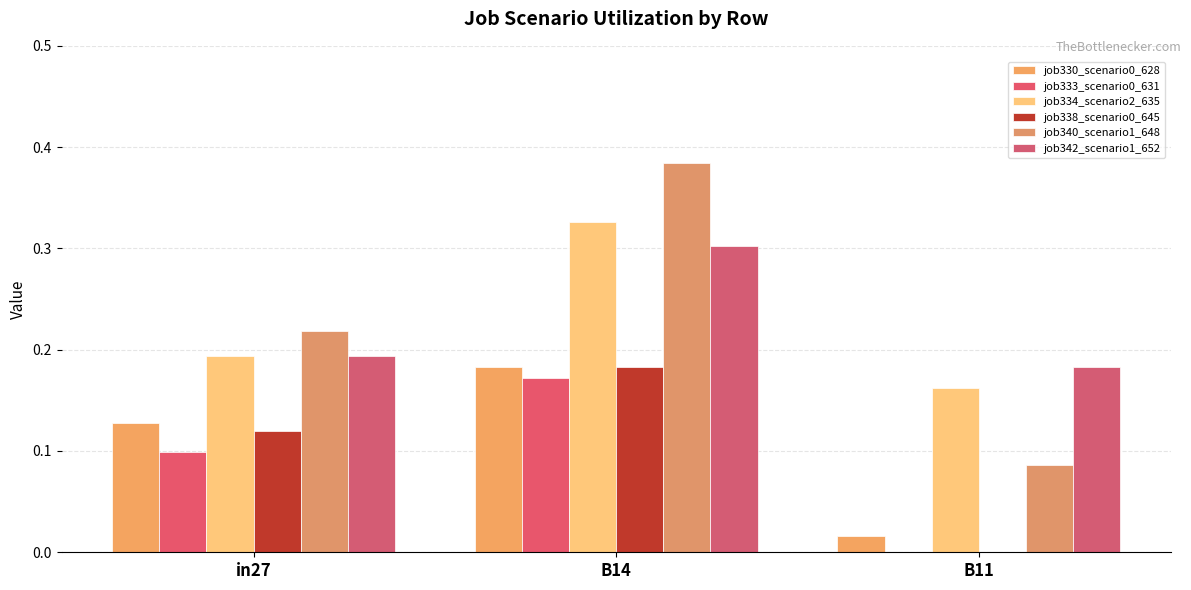

How many distinct data groups are displayed?

6